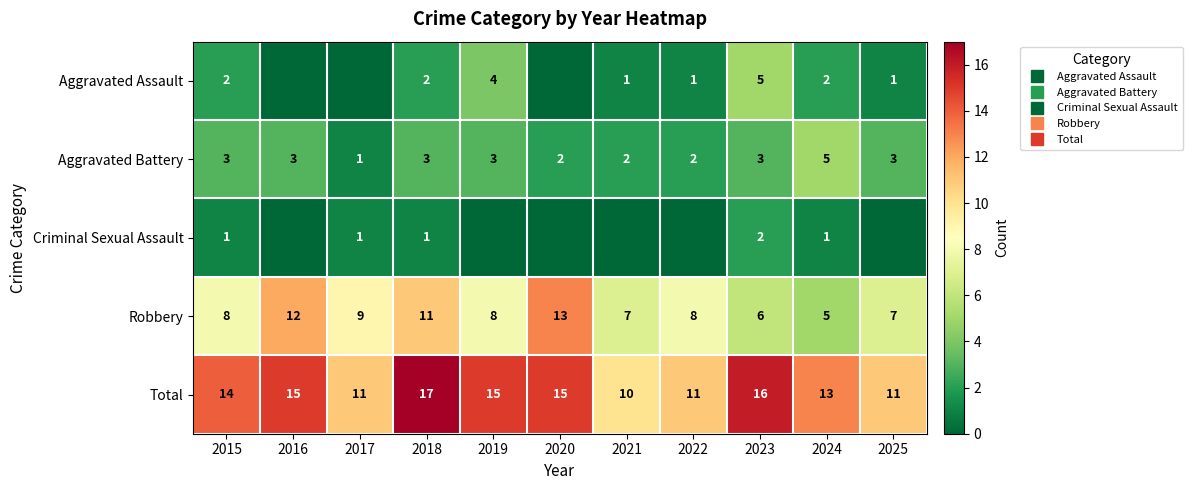

Which has a higher value, 2019 or 2020?

2019